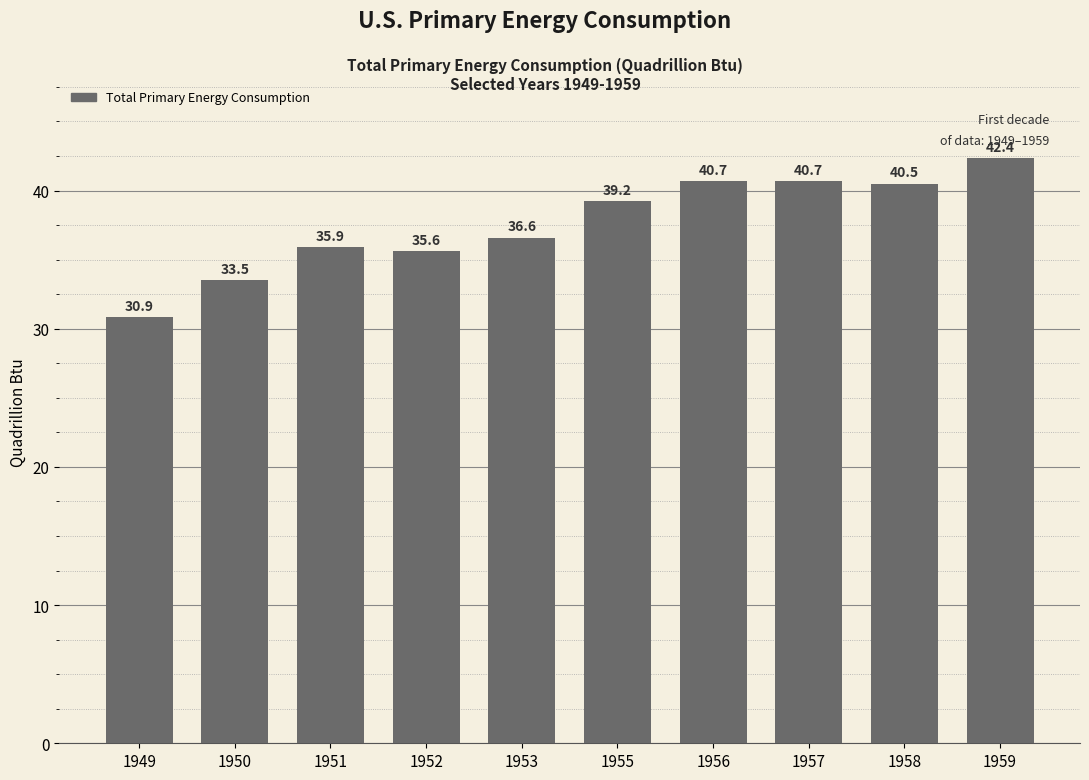

Reading left to right, extract all data points from this chart.

30.9	33.5	35.9	35.6	36.6	39.2	40.7	40.7	40.5	42.4